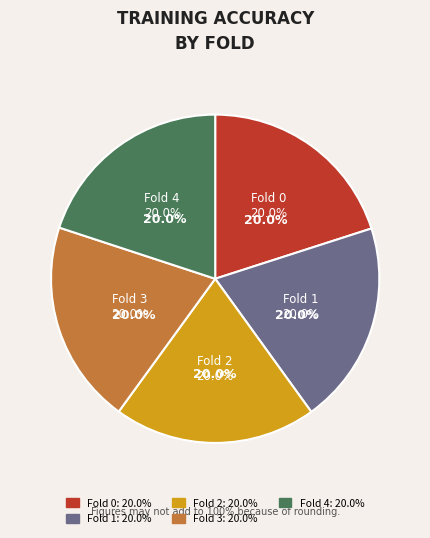

Rank the categories by value from lowest to highest.

Fold 2, Fold 4, Fold 1, Fold 0, Fold 3